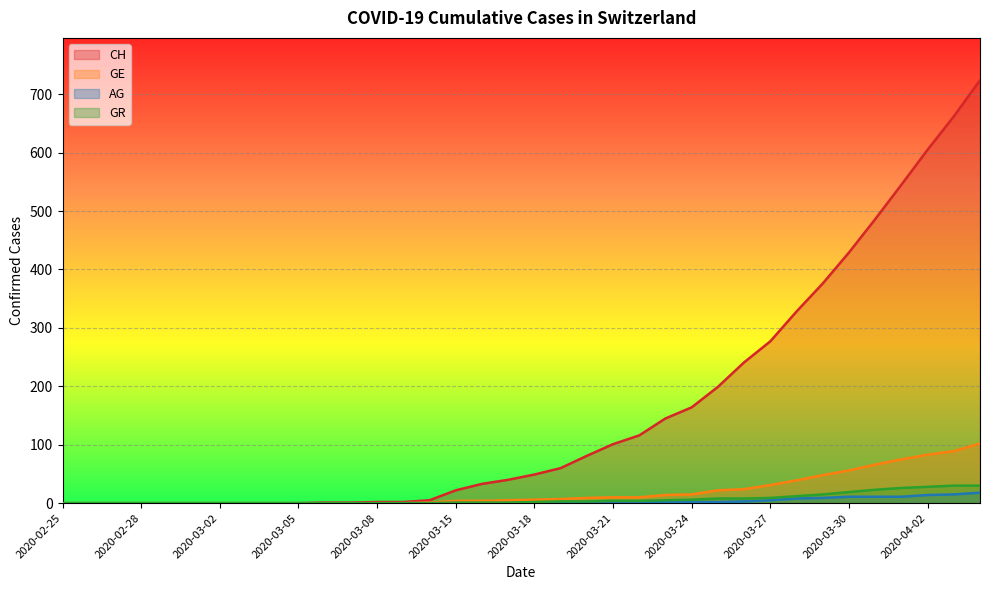

What is the total value across all series at 2020-04-01?

657